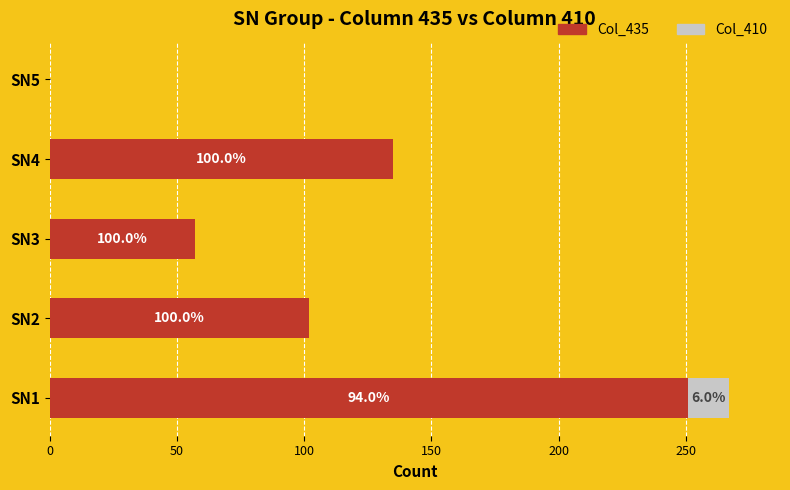

What are all the series names shown in the legend?

Col_435, Col_410